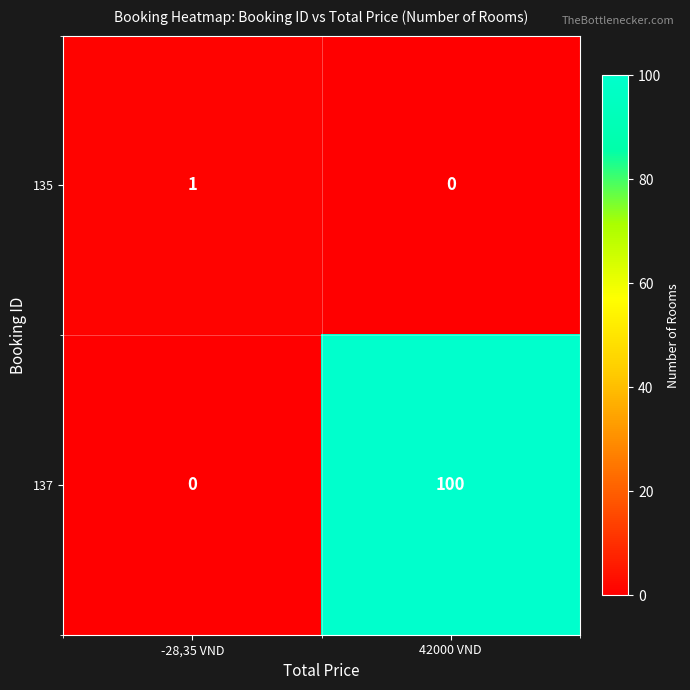

Reading right to left, extract all data points from this chart.

135: 42000 VND=0	-28,35 VND=1
137: 42000 VND=100	-28,35 VND=0